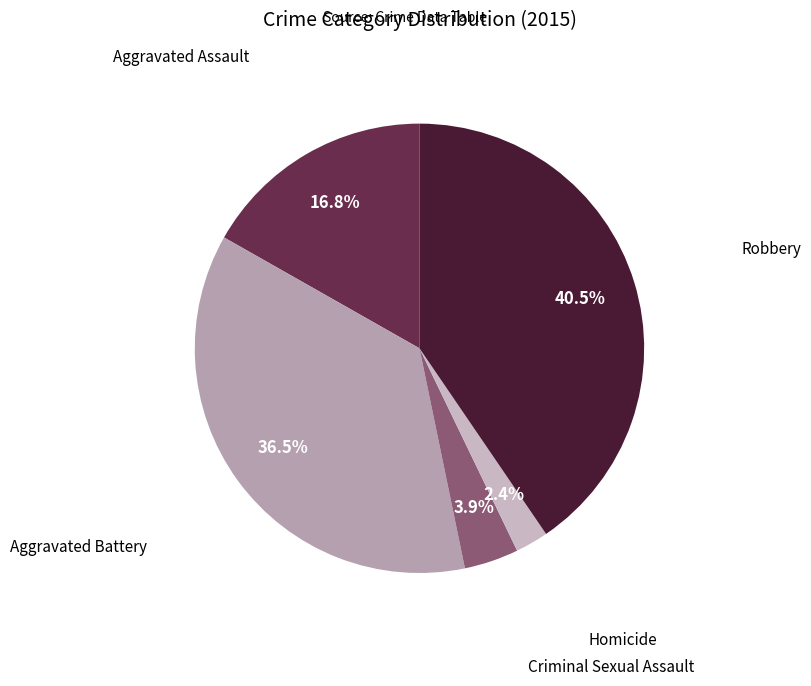

How many segments does this pie chart have?

5